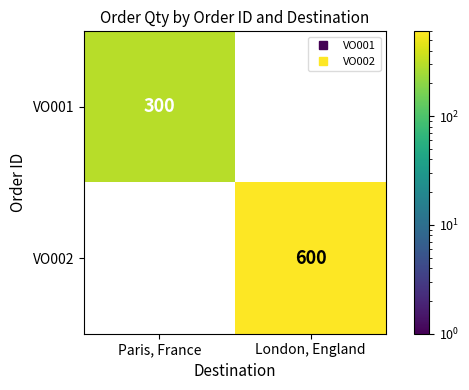

The value of VO002 at London, England is 600. True or false?

True